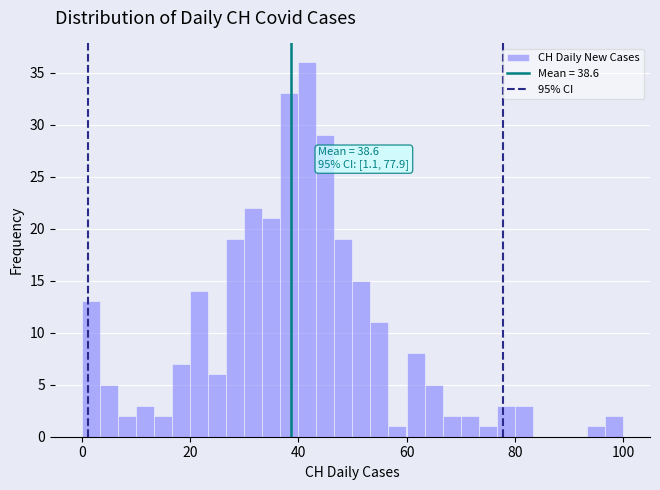

Around what value on the x-axis is the tallest bar? Give the approximate position of its centre, as read against the axis.

42